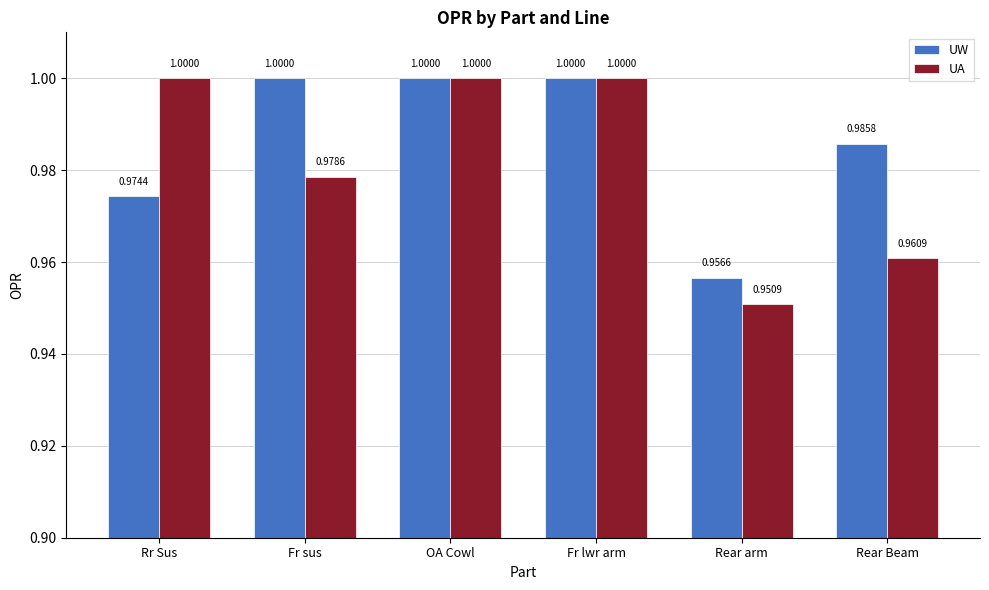

Which series has the largest total across all categories?

UW